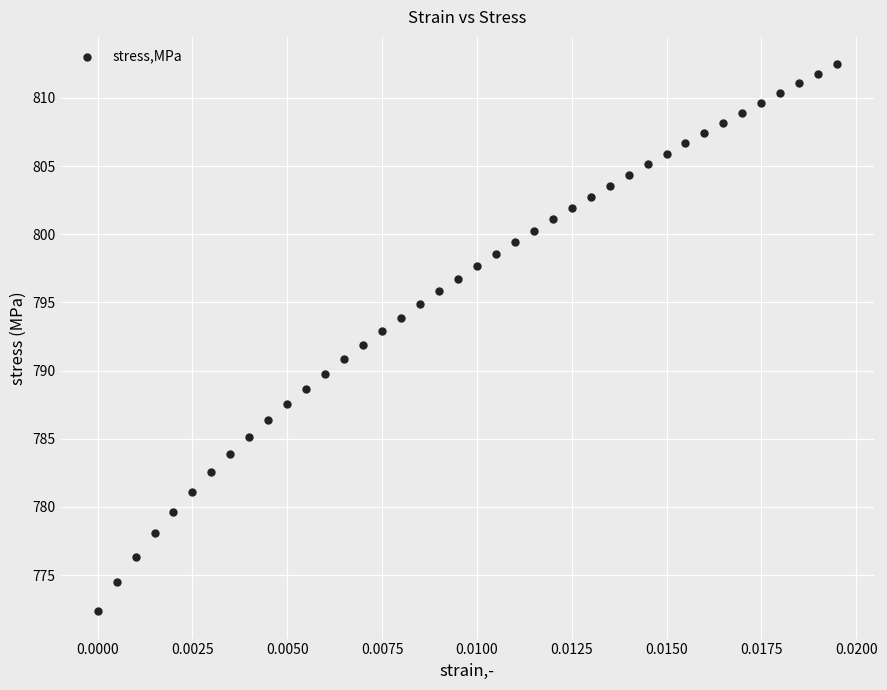

What is the range of Y values (max minus min)?

40.1